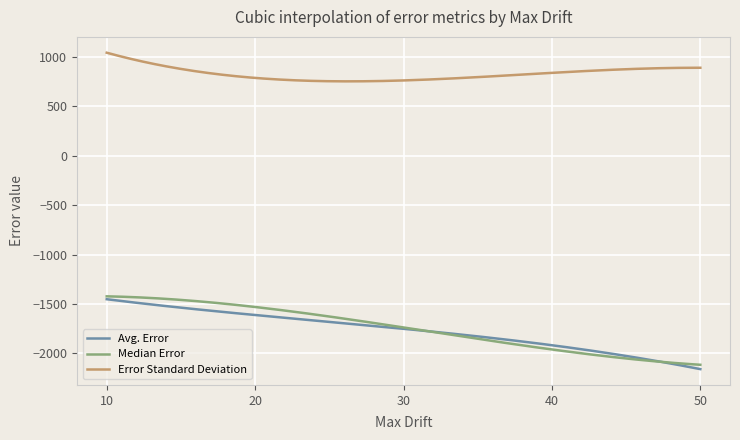

True or false: Avg. Error and Error Standard Deviation cross at least once.

False